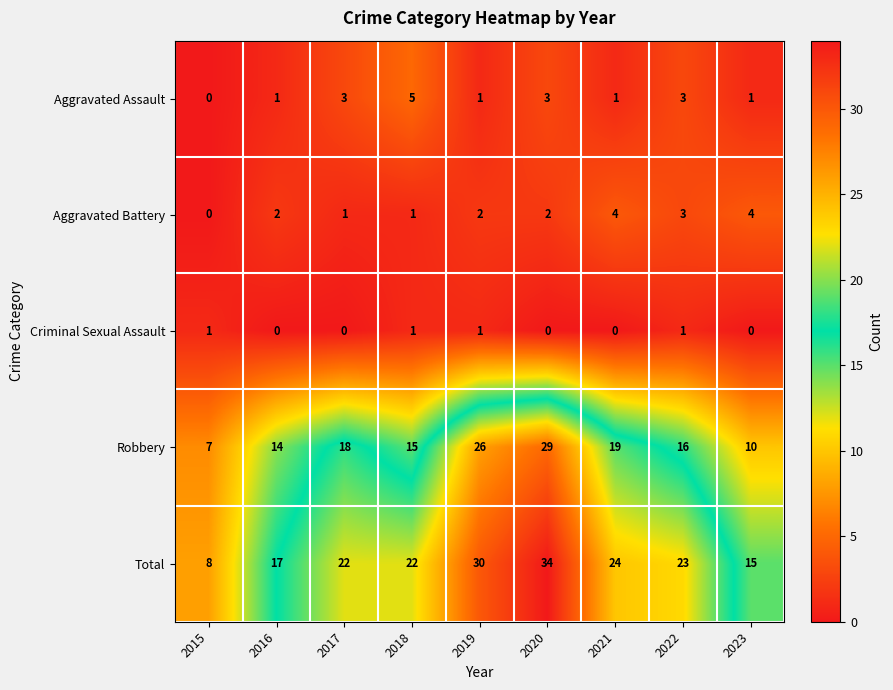

What is the difference between the second highest and second lowest values in the Robbery series?

16